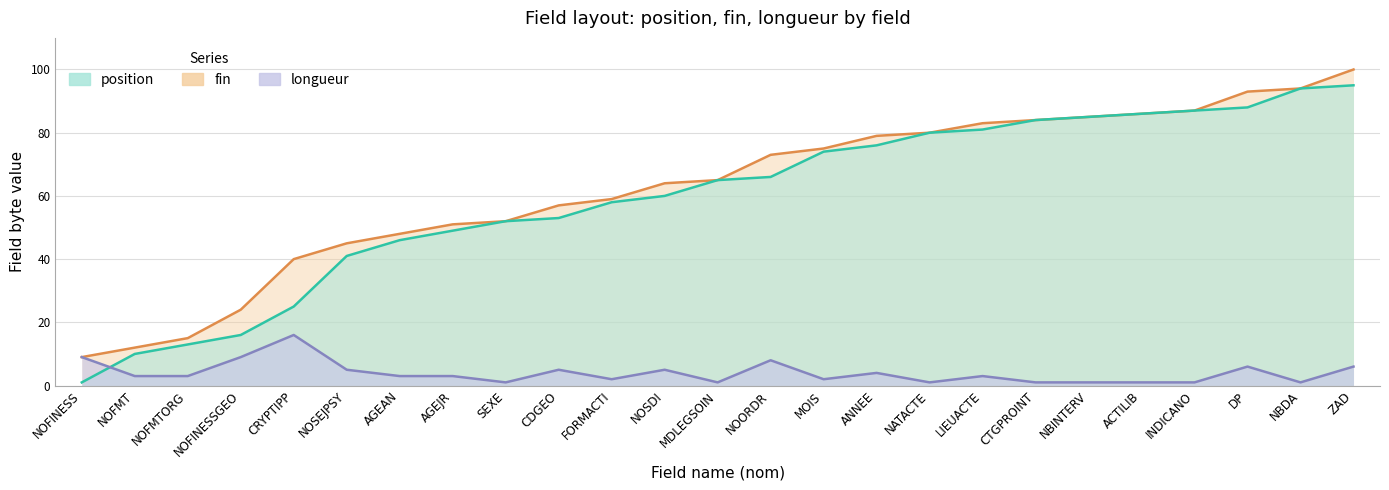

Between ANNEE and ACTILIB, which series saw the biggest shift?

position